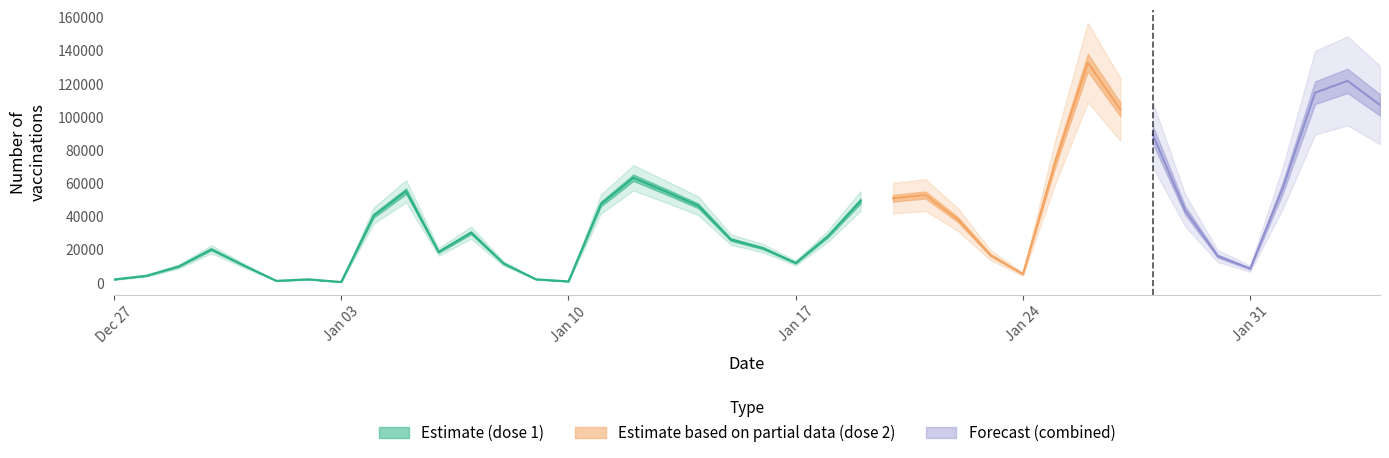

At which category is the sum across all series the highest?

30